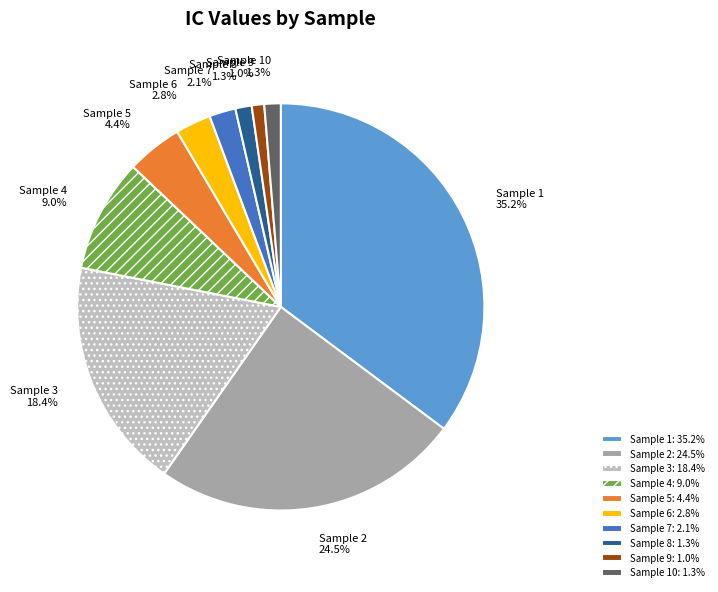

What is the largest slice in the pie chart?

Sample 1